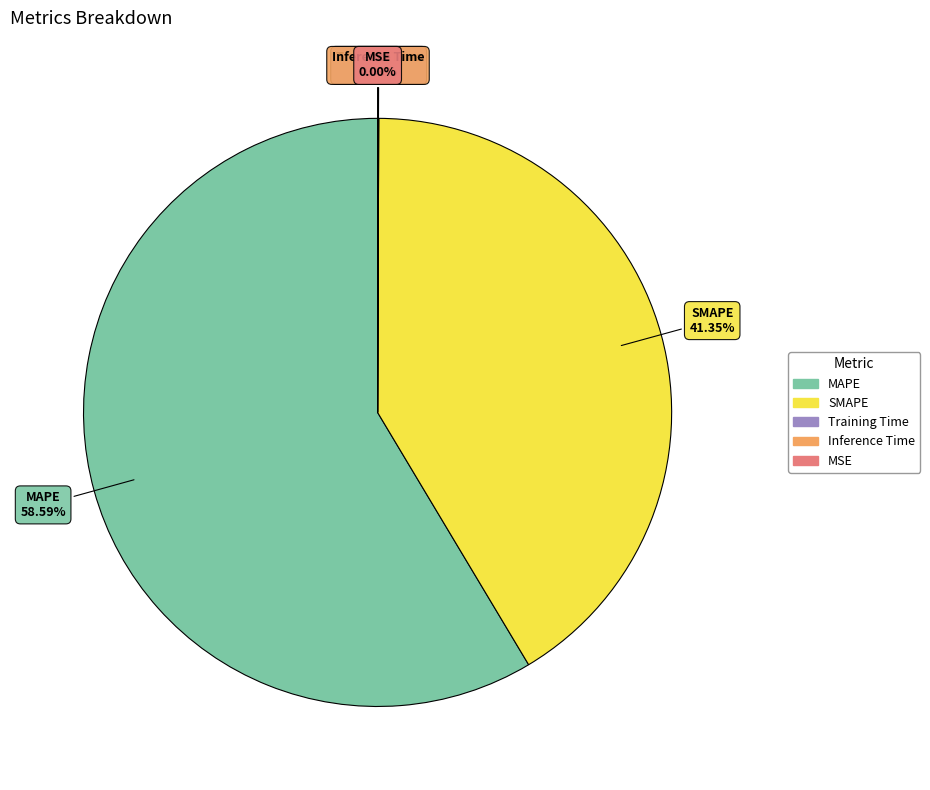

What is the largest slice in the pie chart?

MAPE